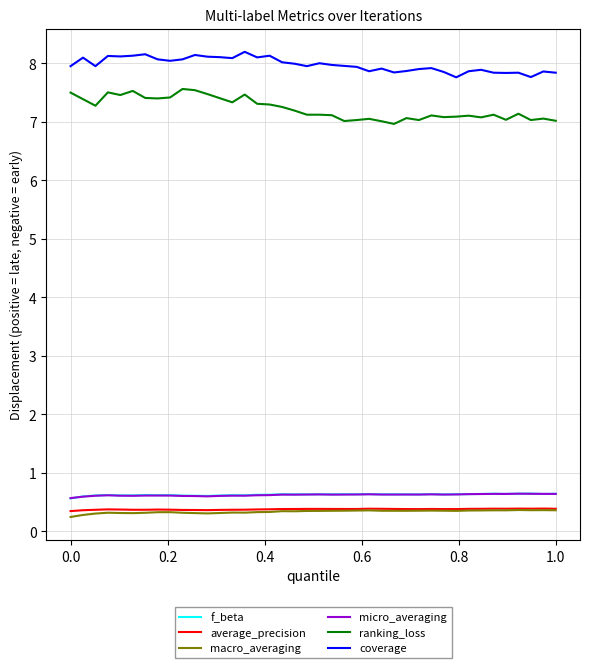

What is the maximum value shown in the chart?

8.2